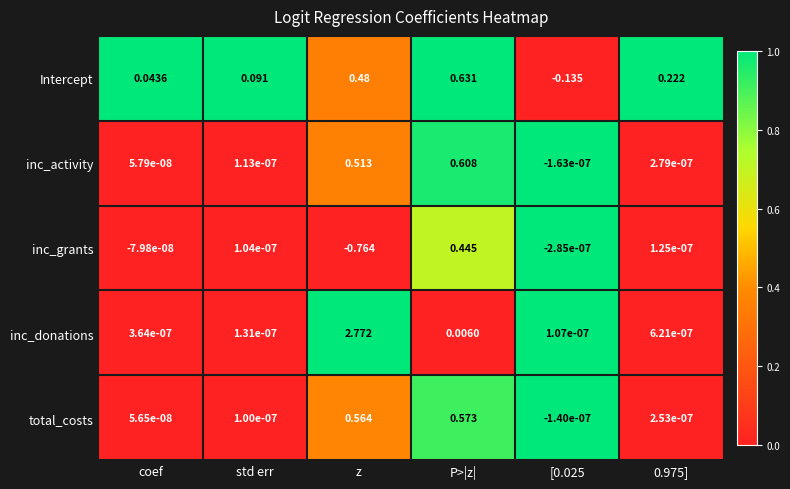

How many values in the inc_activity series exceed 0?

5